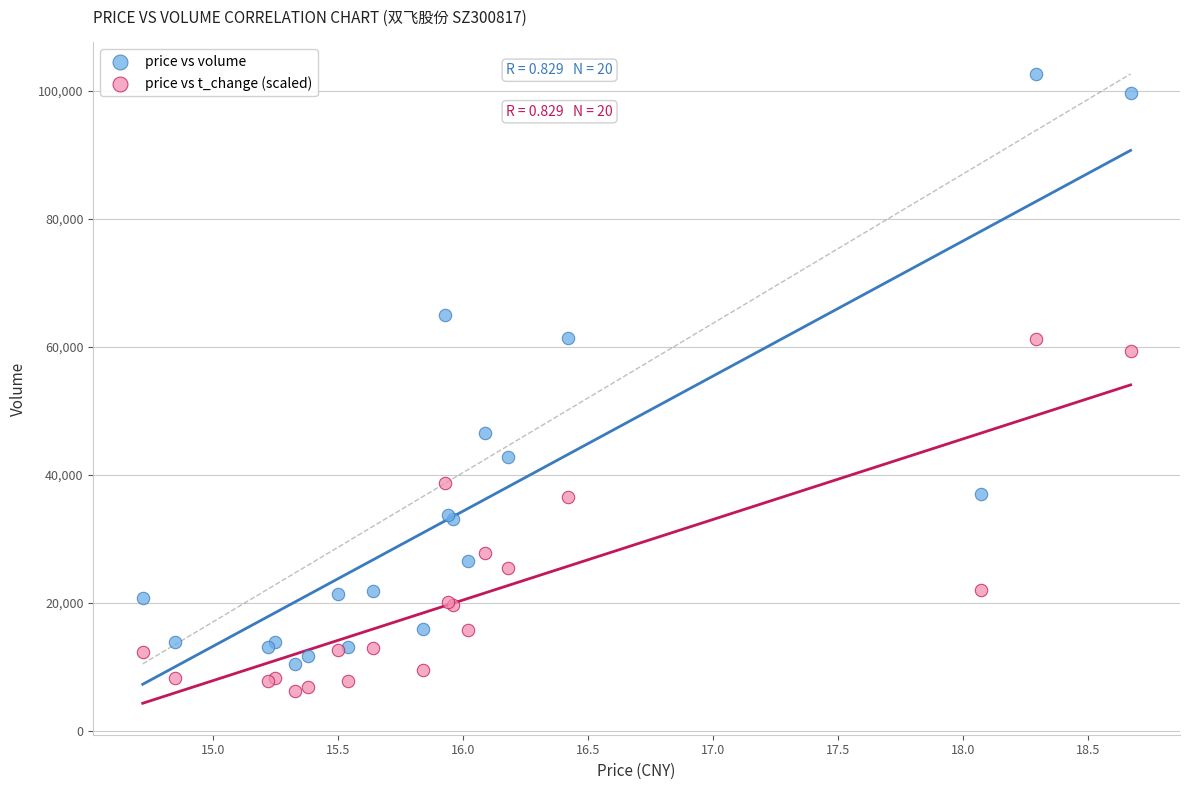

Which series reaches the maximum Y coordinate?

price vs volume